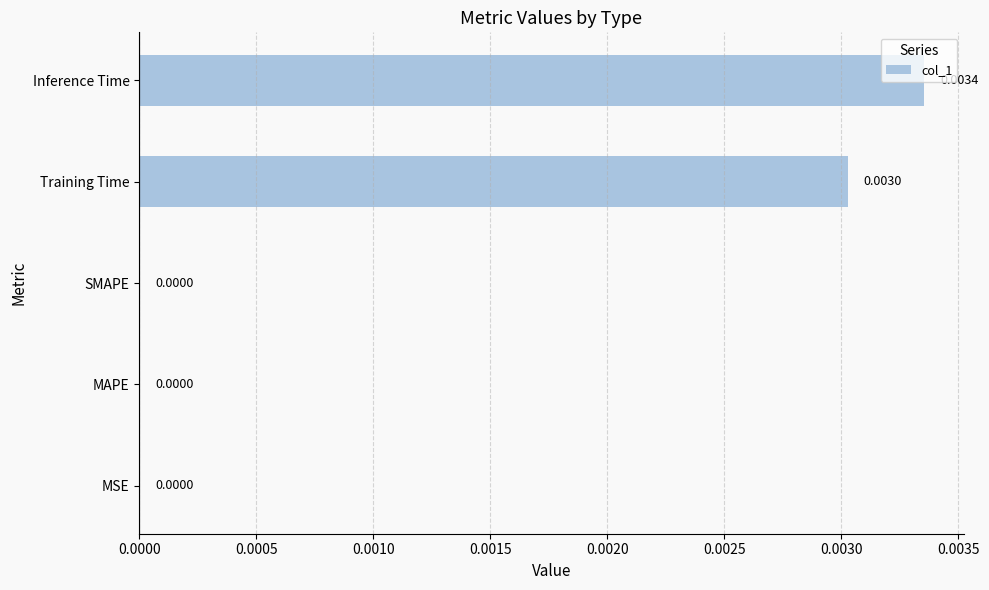

Which category has the highest value across all series?

Inference Time